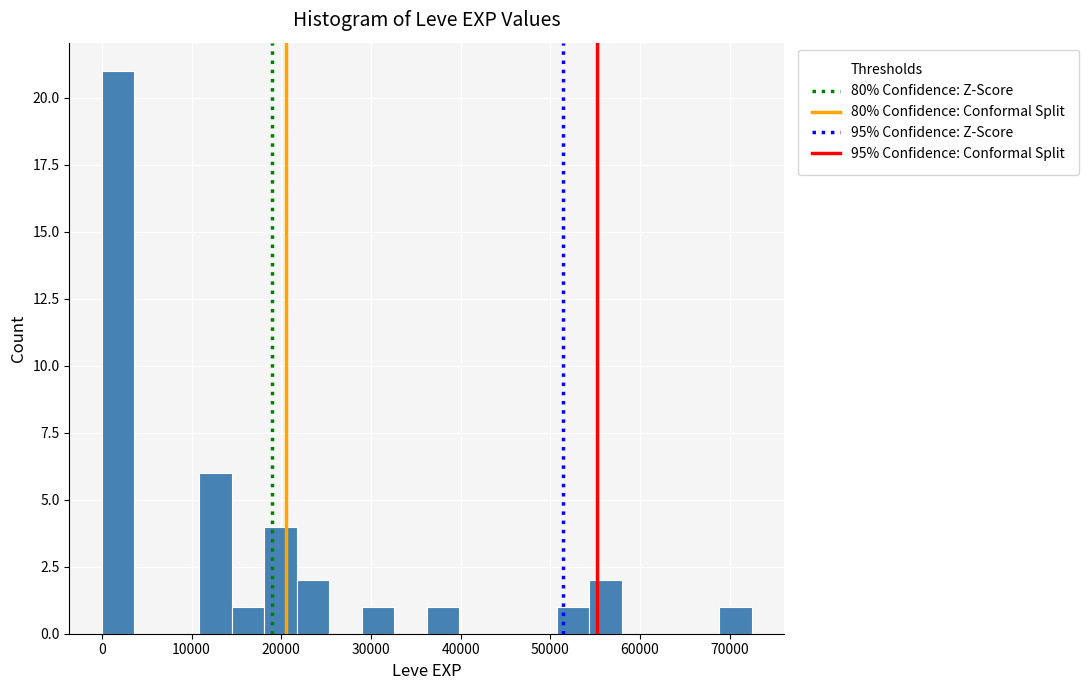

Around what value on the x-axis is the tallest bar? Give the approximate position of its centre, as read against the axis.

2000